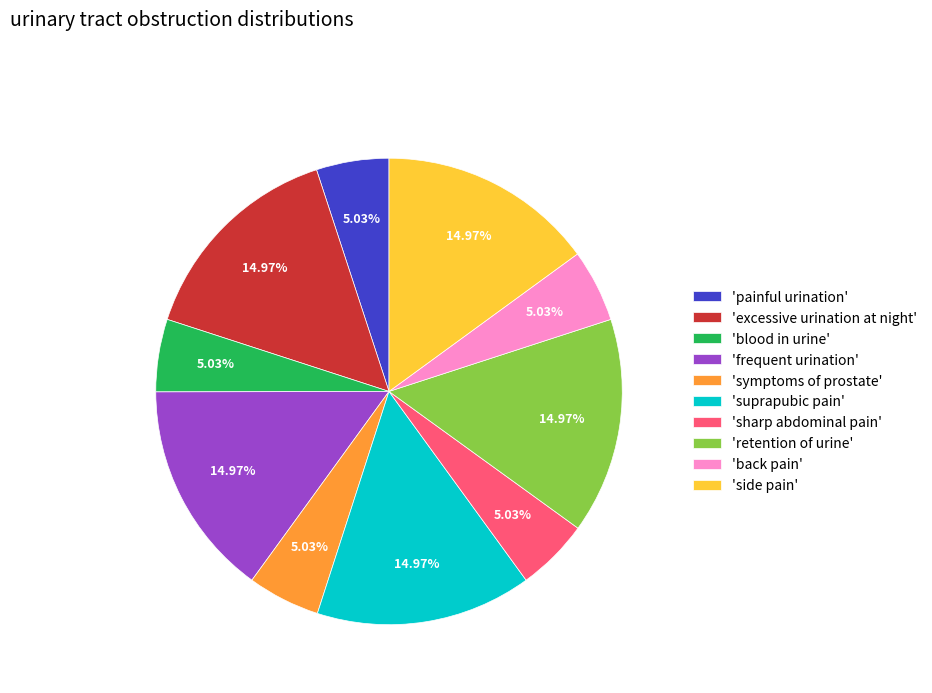

Does any single category account for the majority?

No